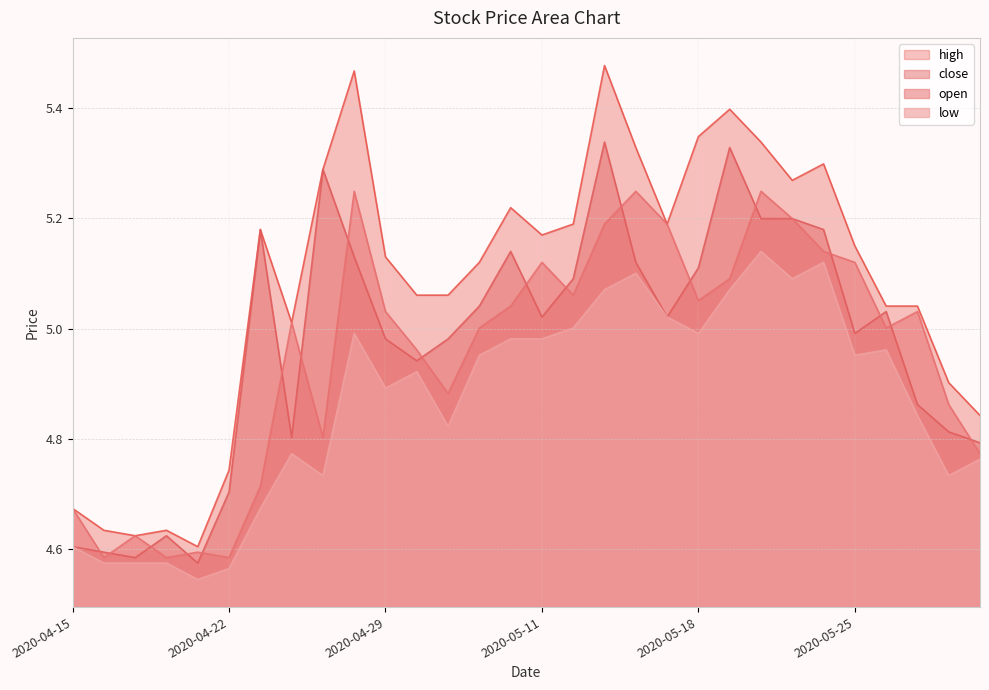

Reading left to right, extract all data points from this chart.

high: 4.7	4.6	4.6	4.6	4.6	4.7	5.2	5.0	5.3	5.5	5.1	5.1	5.1	5.1	5.2	5.2	5.2	5.5	5.3	5.2	5.3	5.4	5.3	5.3	5.3	5.1	5.0	5.0	4.9	4.8
close: 4.6	4.6	4.6	4.6	4.6	4.7	5.2	4.8	5.3	5.1	5.0	4.9	5.0	5.0	5.1	5.0	5.1	5.3	5.1	5.0	5.1	5.3	5.2	5.2	5.2	5.0	5.0	4.9	4.8	4.8
open: 4.7	4.6	4.6	4.6	4.6	4.6	4.7	5.0	4.8	5.2	5.0	5.0	4.9	5.0	5.0	5.1	5.1	5.2	5.2	5.2	5.1	5.1	5.2	5.2	5.1	5.1	5.0	5.0	4.9	4.8
low: 4.6	4.6	4.6	4.6	4.5	4.6	4.7	4.8	4.7	5.0	4.9	4.9	4.8	5.0	5.0	5.0	5.0	5.1	5.1	5.0	5.0	5.1	5.1	5.1	5.1	5.0	5.0	4.8	4.7	4.8